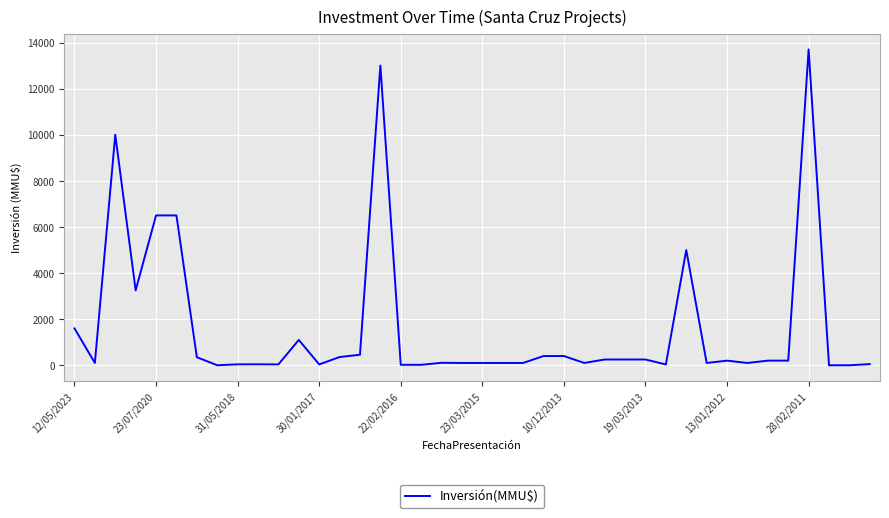

What is the maximum value shown in the chart?

13700